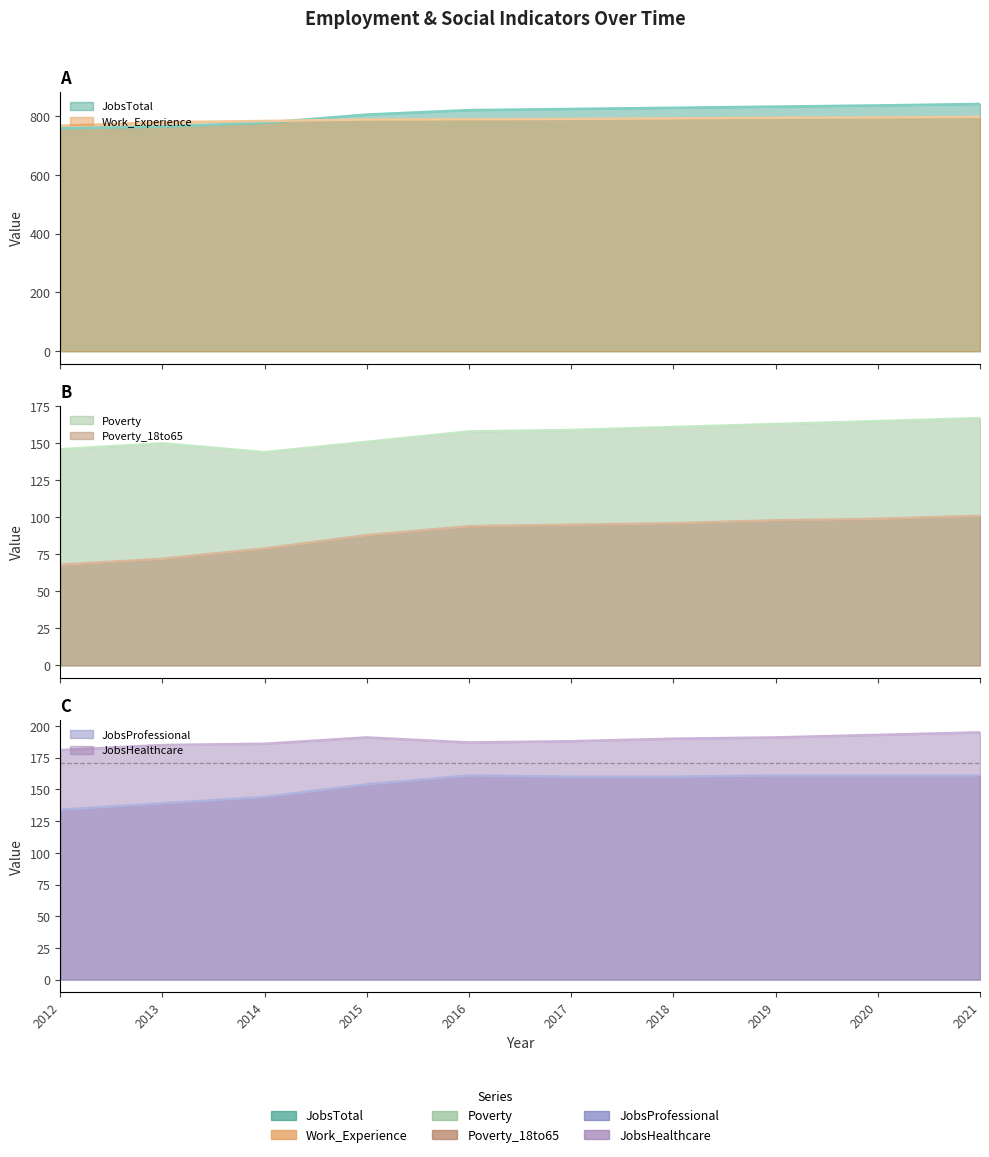

Rank the categories by JobsTotal value from lowest to highest.

2012, 2013, 2014, 2015, 2016, 2017, 2018, 2019, 2020, 2021